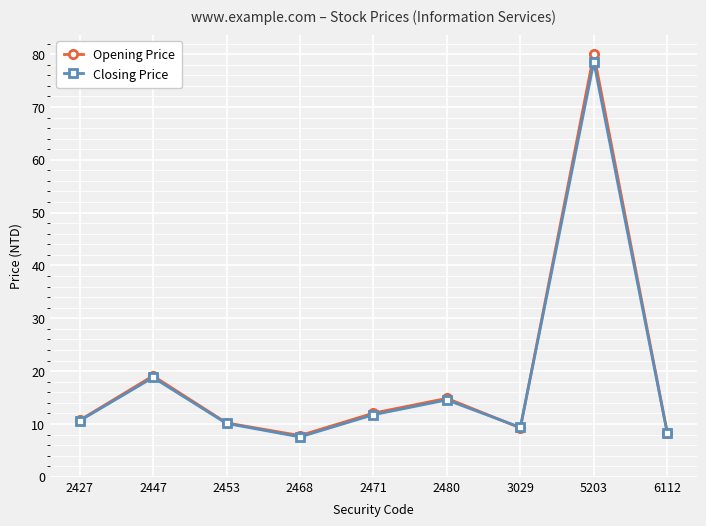

How many categories are shown in the chart?

9